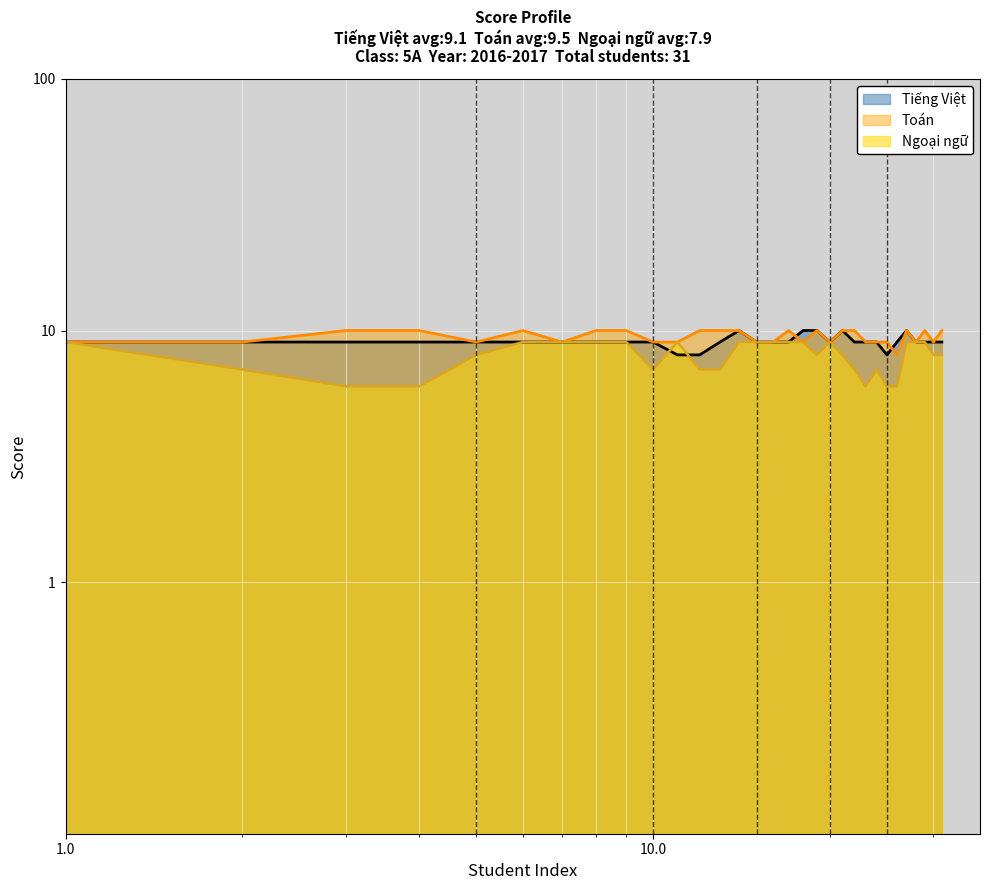

Reading left to right, list all the values displayed in this chart.

Tiếng Việt: 1=9	2=9	3=9	4=9	5=9	6=9	7=9	8=9	9=9	10=9	11=8	12=8	13=9	14=10	15=9	16=9	17=9	18=10	19=10	20=9	21=10	22=9	23=9	24=9	25=8	26=9	27=10	28=9	29=9	30=9	31=9
Toán: 1=9	2=9	3=10	4=10	5=9	6=10	7=9	8=10	9=10	10=9	11=9	12=10	13=10	14=10	15=9	16=9	17=10	18=9	19=10	20=9	21=10	22=10	23=9	24=9	25=9	26=8	27=10	28=9	29=10	30=9	31=10
Ngoại ngữ: 1=9	2=7	3=6	4=6	5=8	6=9	7=9	8=9	9=9	10=7	11=9	12=7	13=7	14=9	15=9	16=9	17=9	18=9	19=8	20=9	21=8	22=7	23=6	24=7	25=6	26=6	27=9	28=9	29=9	30=8	31=8